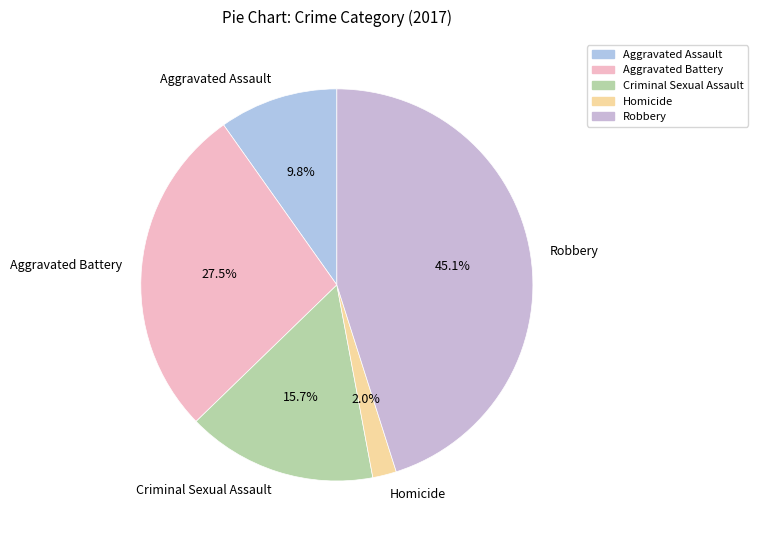

How many slices are in this pie chart?

5